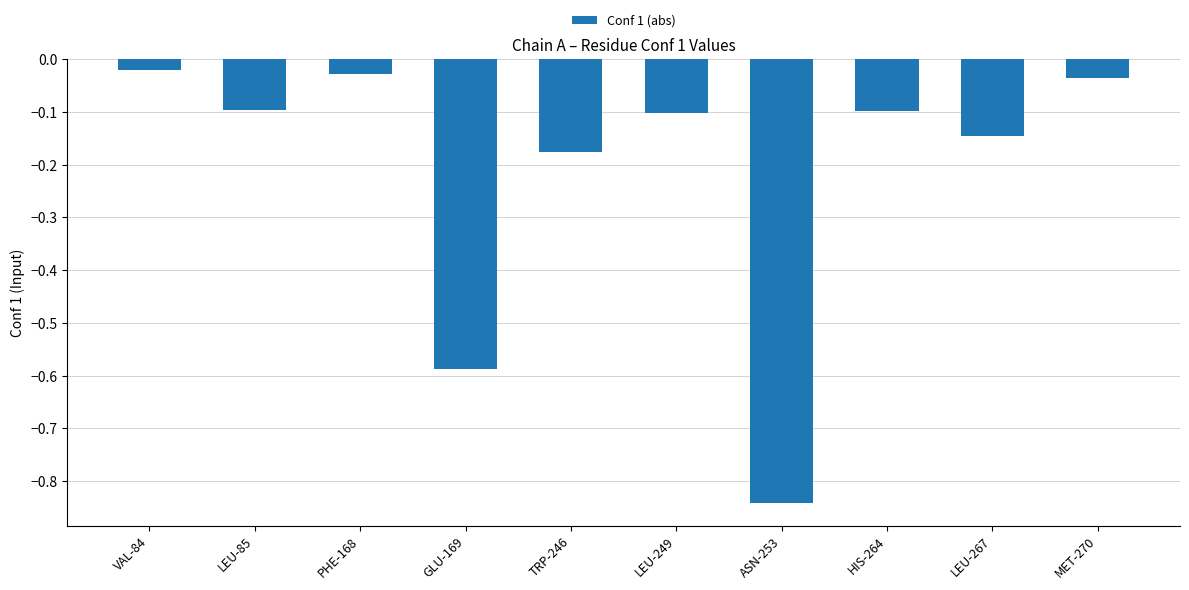

Which category has the lowest value across all series?

ASN-253